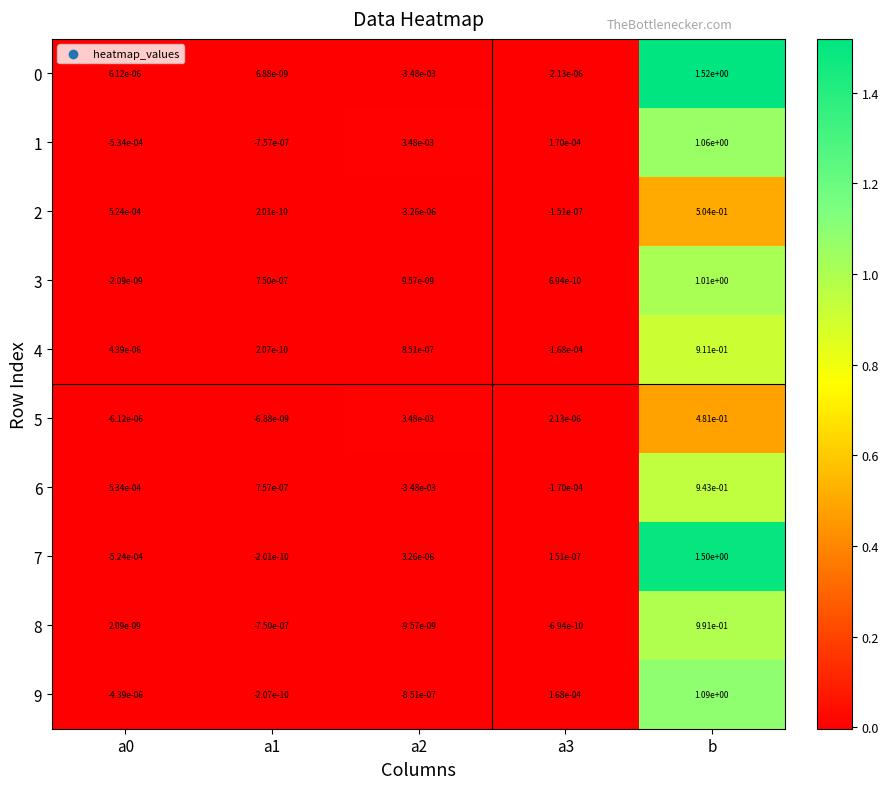

How many data points in 9 are less than 0?

3